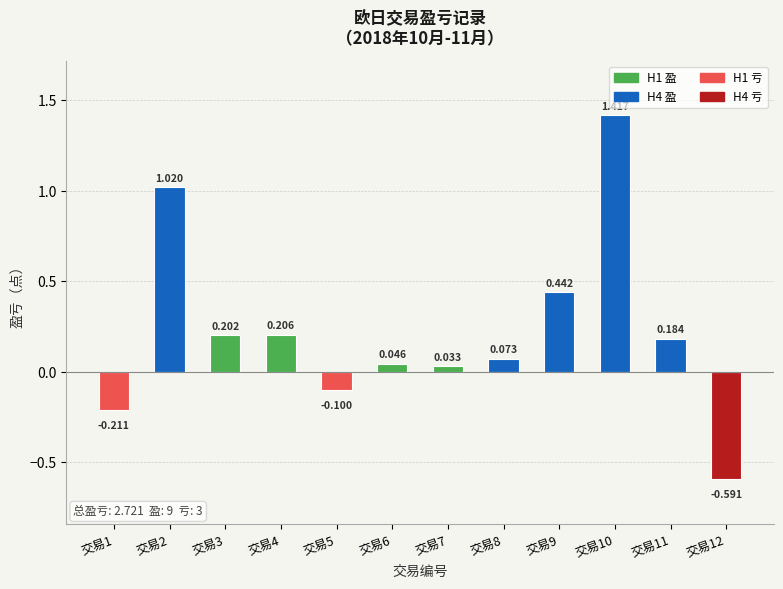

What is the value of the 10th bar from the left?

1.4